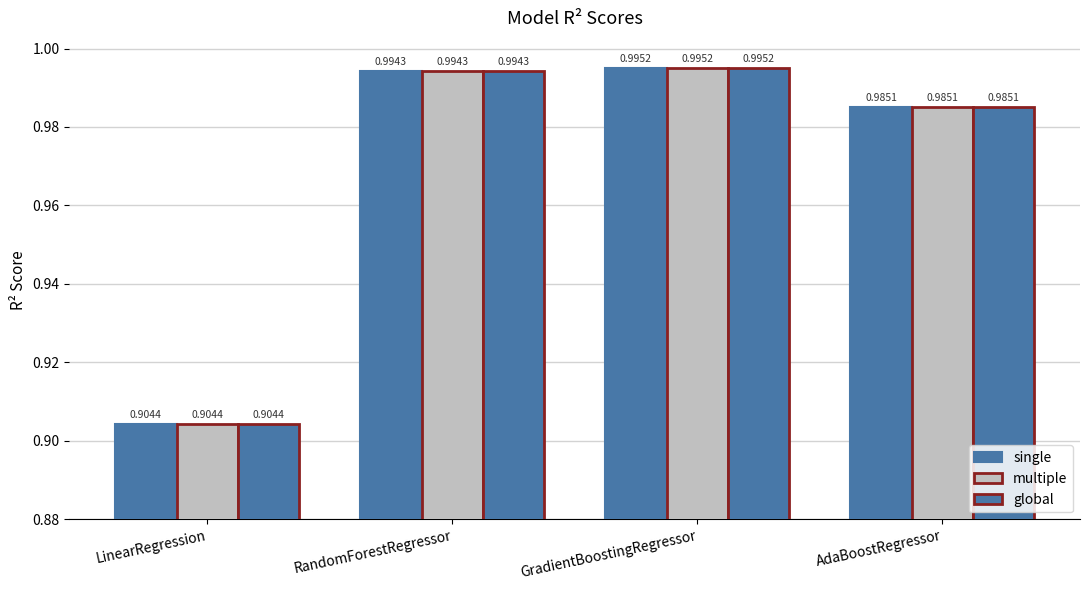

How many data points does each series have?

4